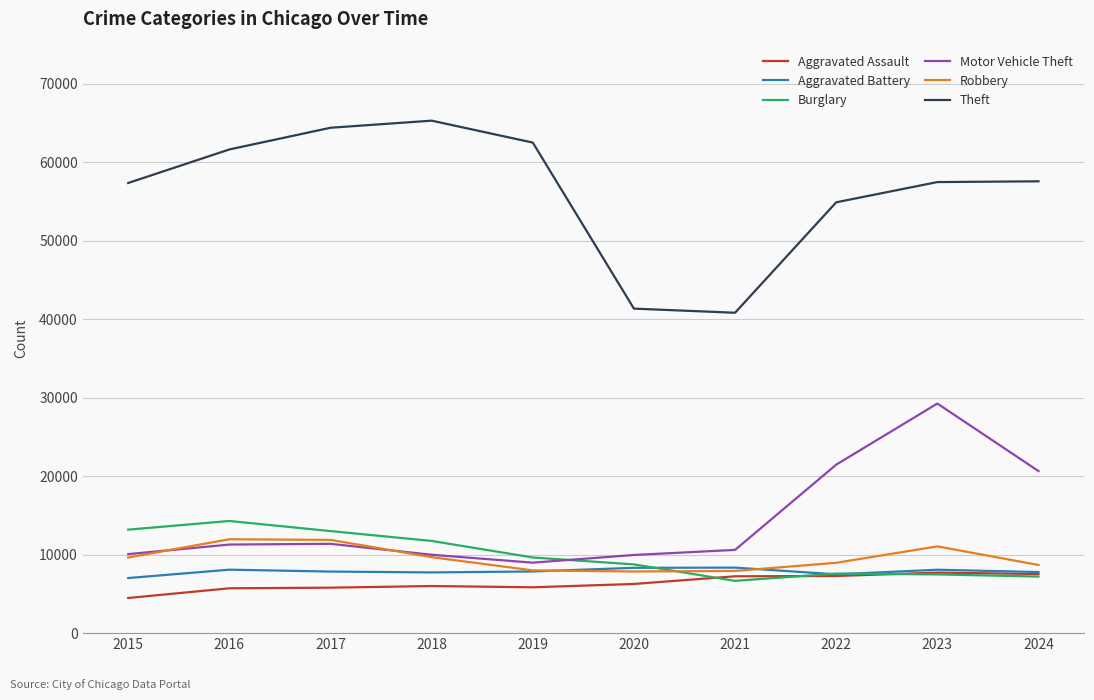

True or false: Theft and Burglary intersect in this chart.

False